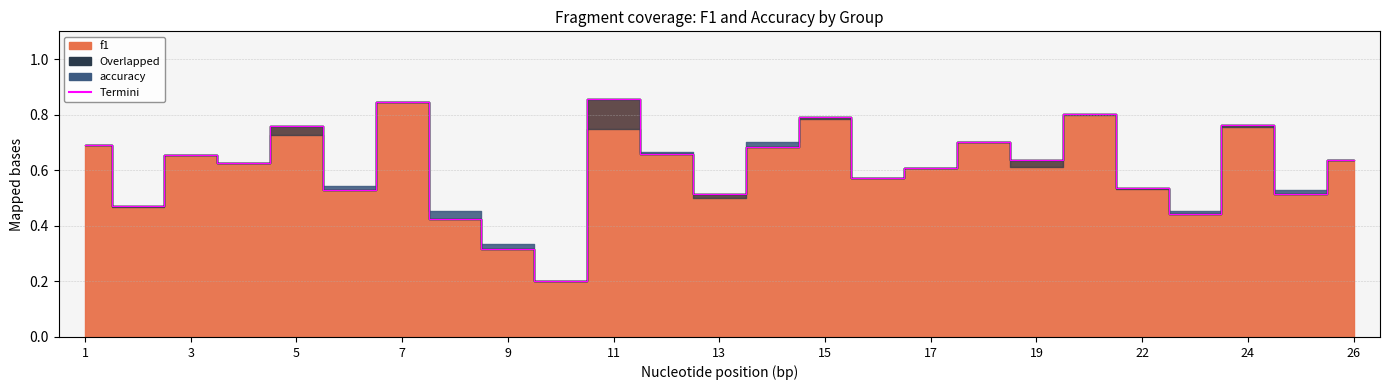

True or false: the data shows 0.8 at 24.

True